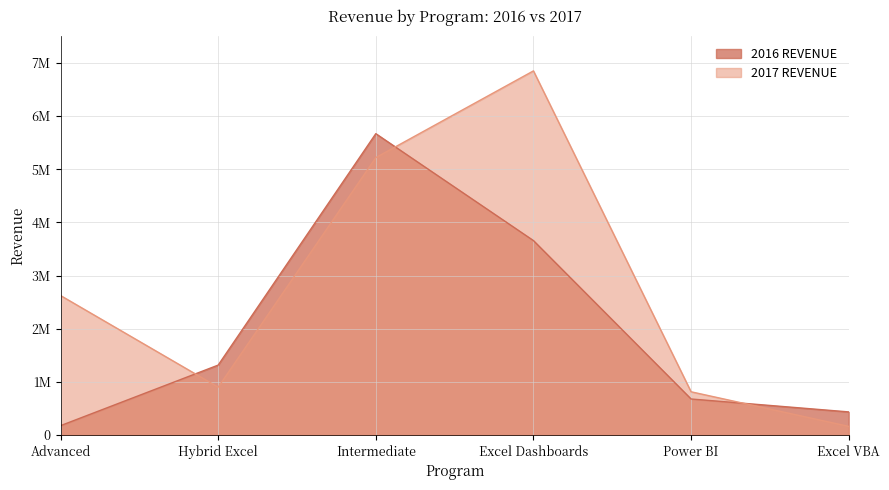

What is the sum of all 2017 REVENUE values?

16568315